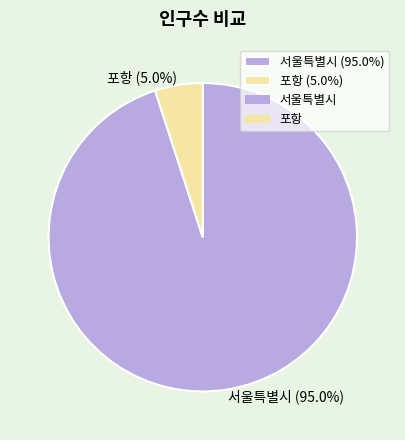

True or false: 서울특별시 accounts for 99% of the total.

False